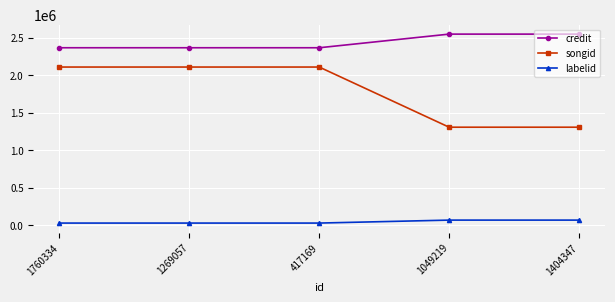

What is the total value across all series at 1404347?

3924439